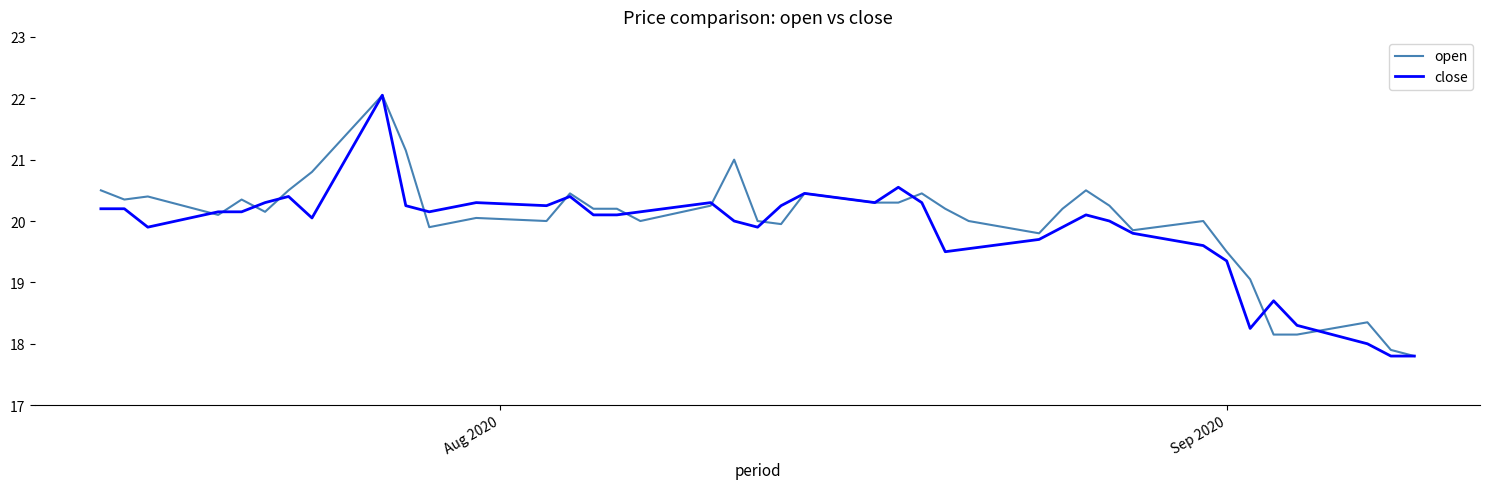

What is the lowest value of the close series?

17.8